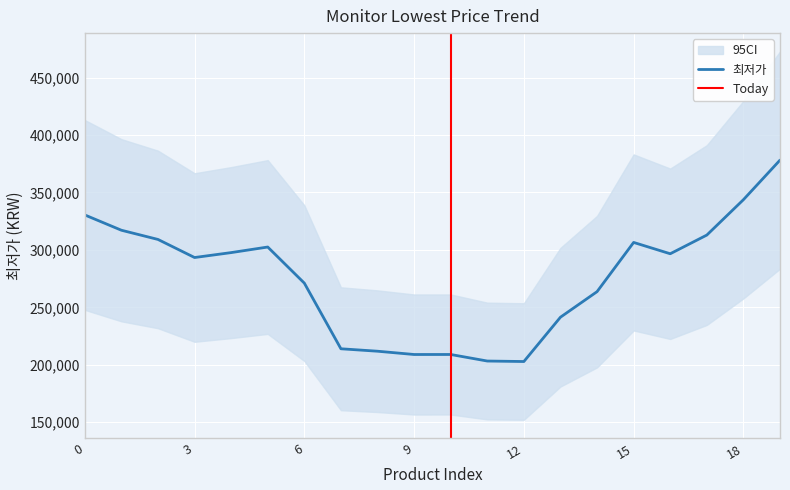

Between 4 and 9, which is larger?

4